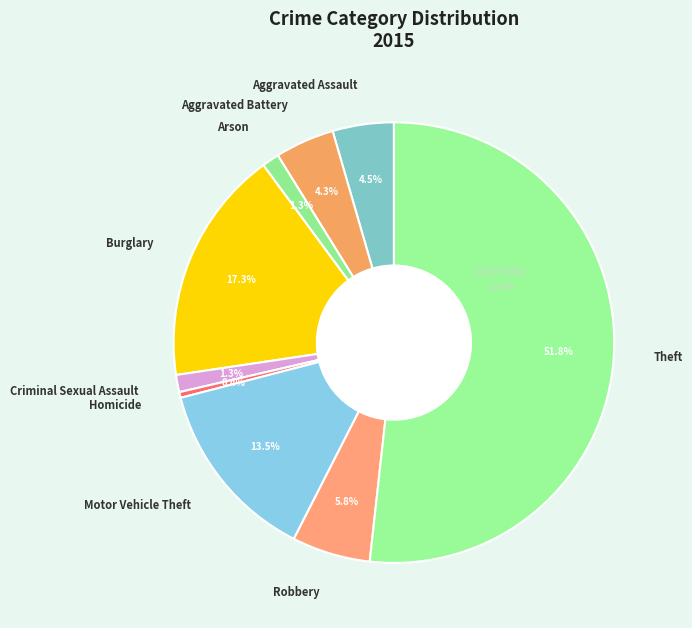

Combined, do Aggravated Battery and Theft account for over 50%?

Yes